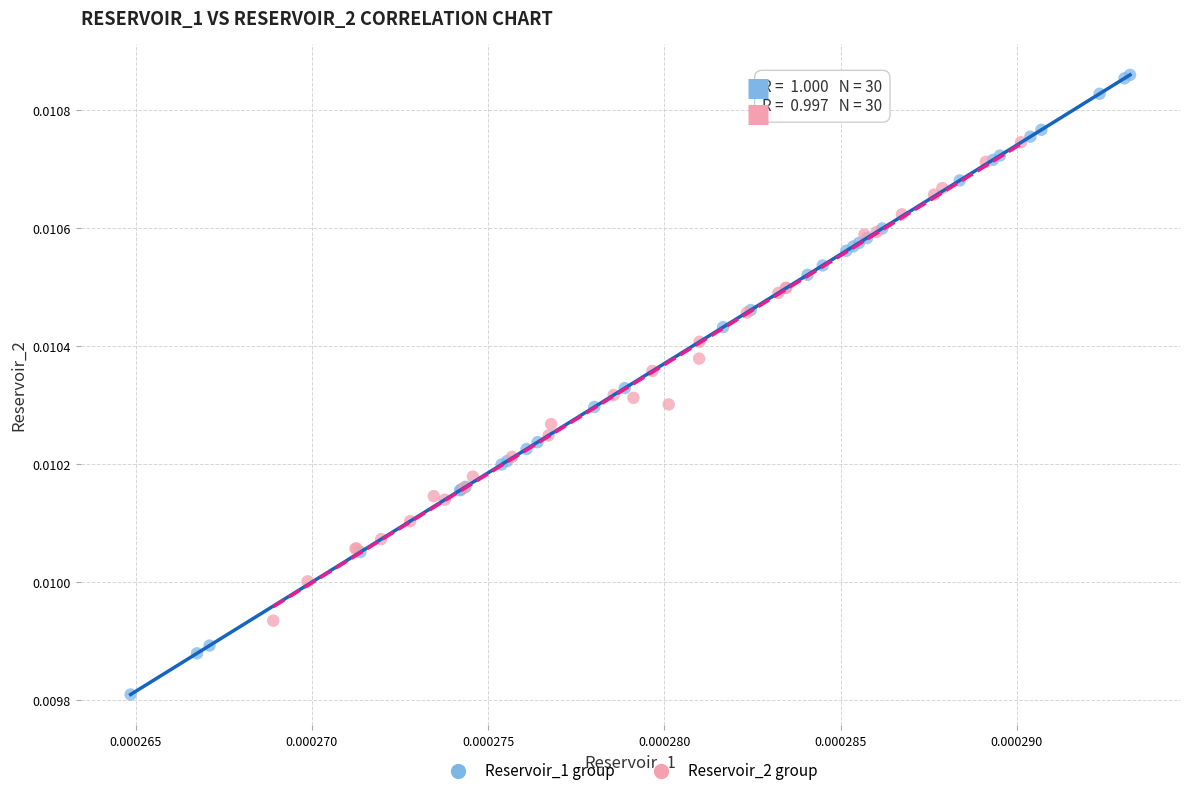

Which series contains the lowest Y value?

Reservoir_1 group